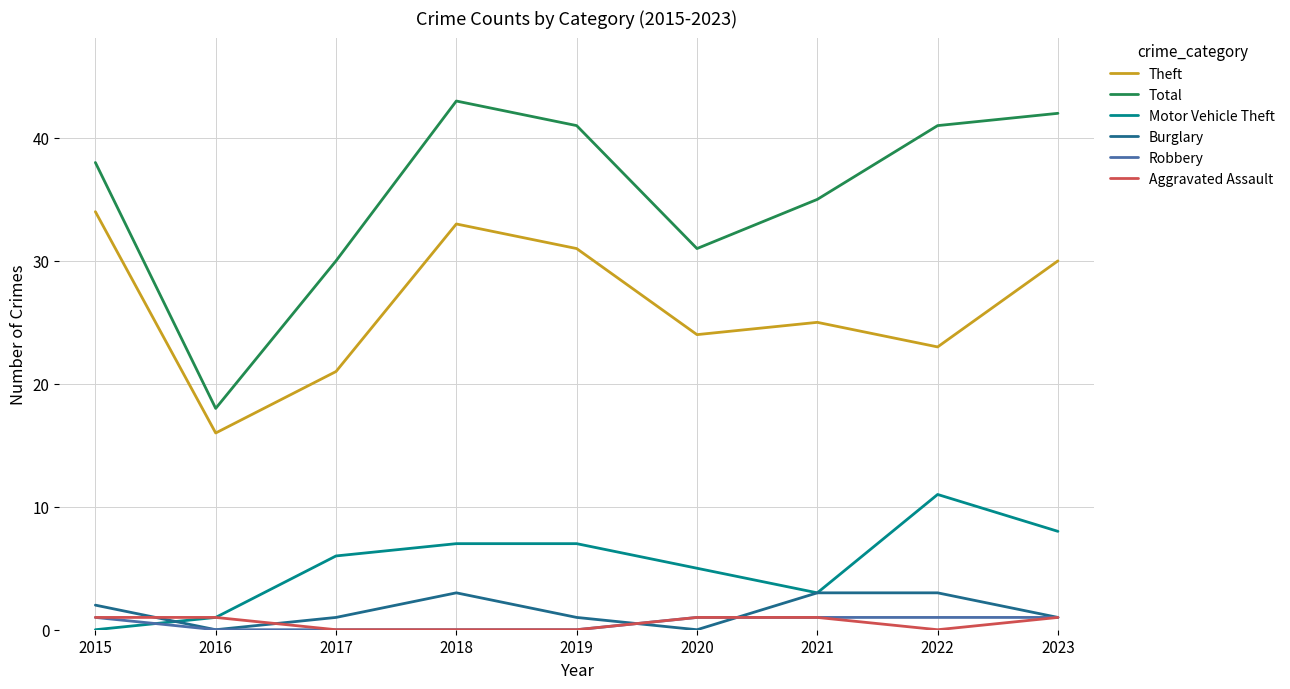

Is this an area chart (filled region under the line)?

No